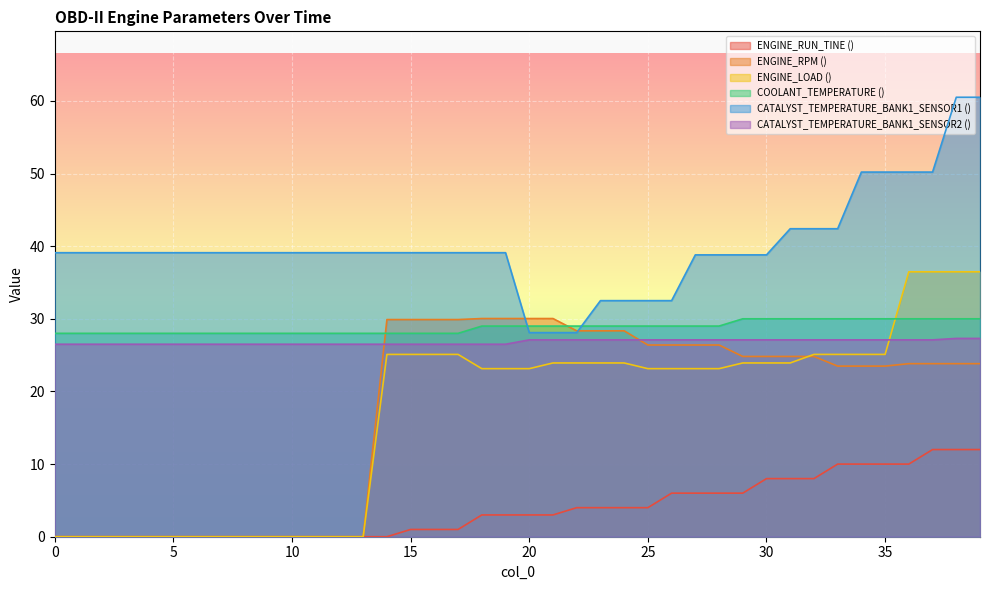

What are all the series names shown in the legend?

ENGINE_RUN_TINE (), ENGINE_RPM (), ENGINE_LOAD (), COOLANT_TEMPERATURE (), CATALYST_TEMPERATURE_BANK1_SENSOR1 (), CATALYST_TEMPERATURE_BANK1_SENSOR2 ()